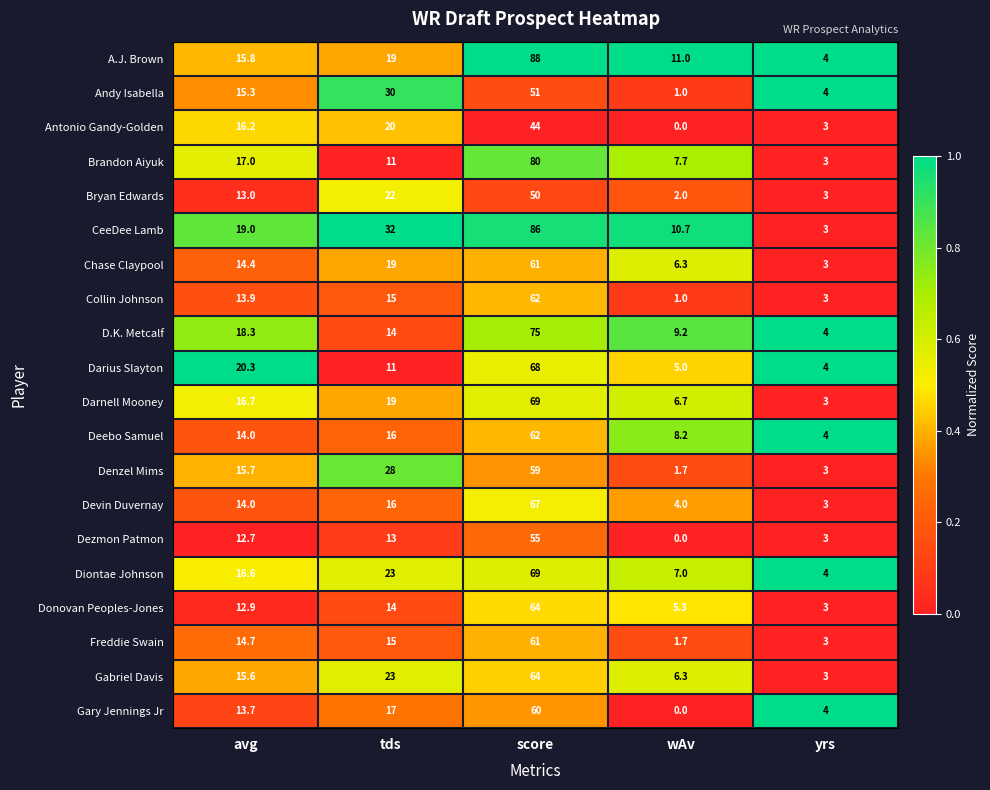

Which series has the largest range (max minus min)?

A.J. Brown